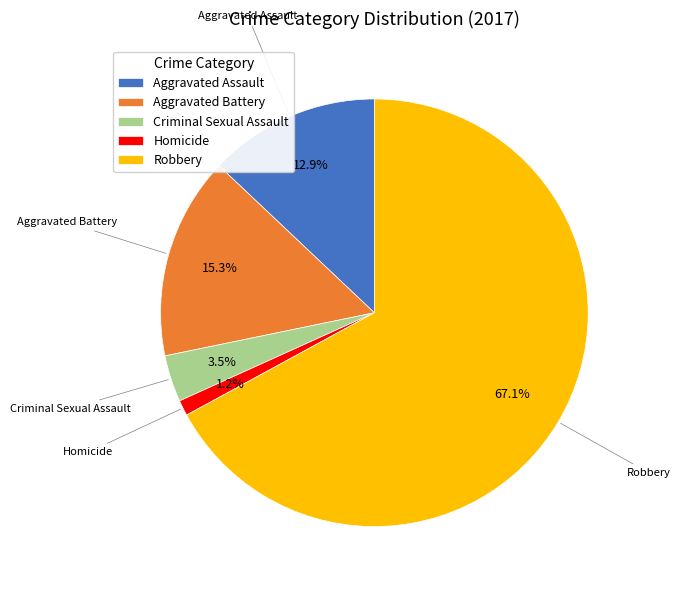

Is it true that Homicide is 1% of the pie?

True